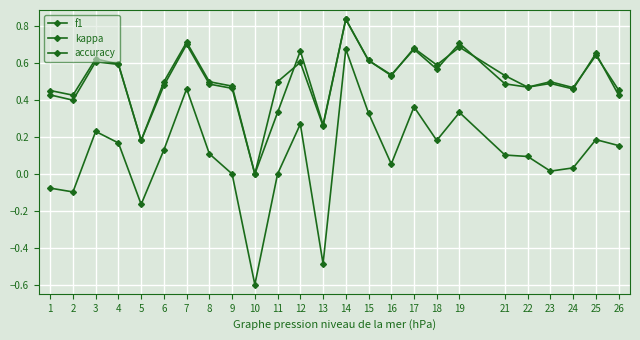

Between 12 and 26, which is larger?

12